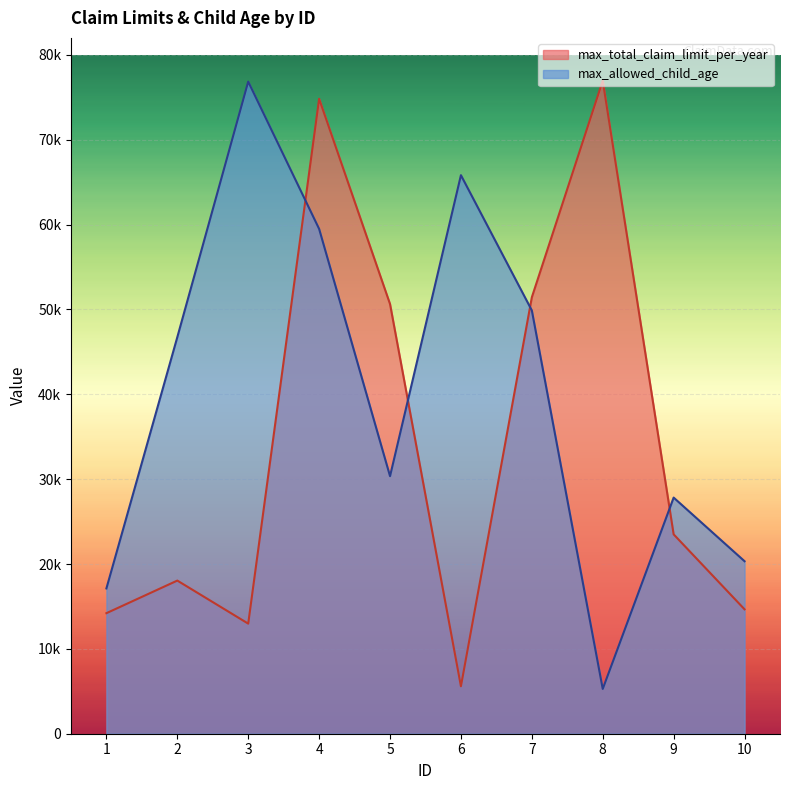

Which series changed the most between 5 and 6?

max_total_claim_limit_per_year